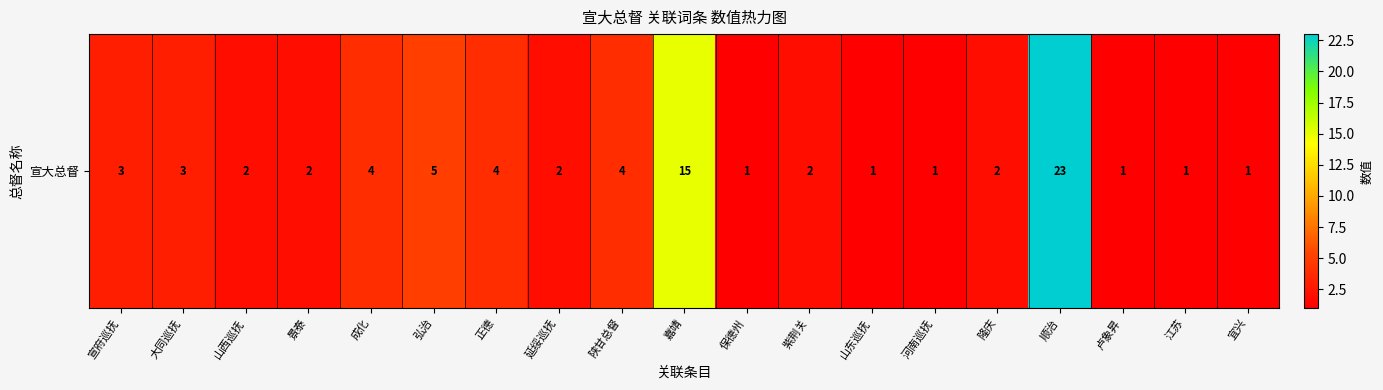

At which label does the data first exceed 2?

宣府巡抚